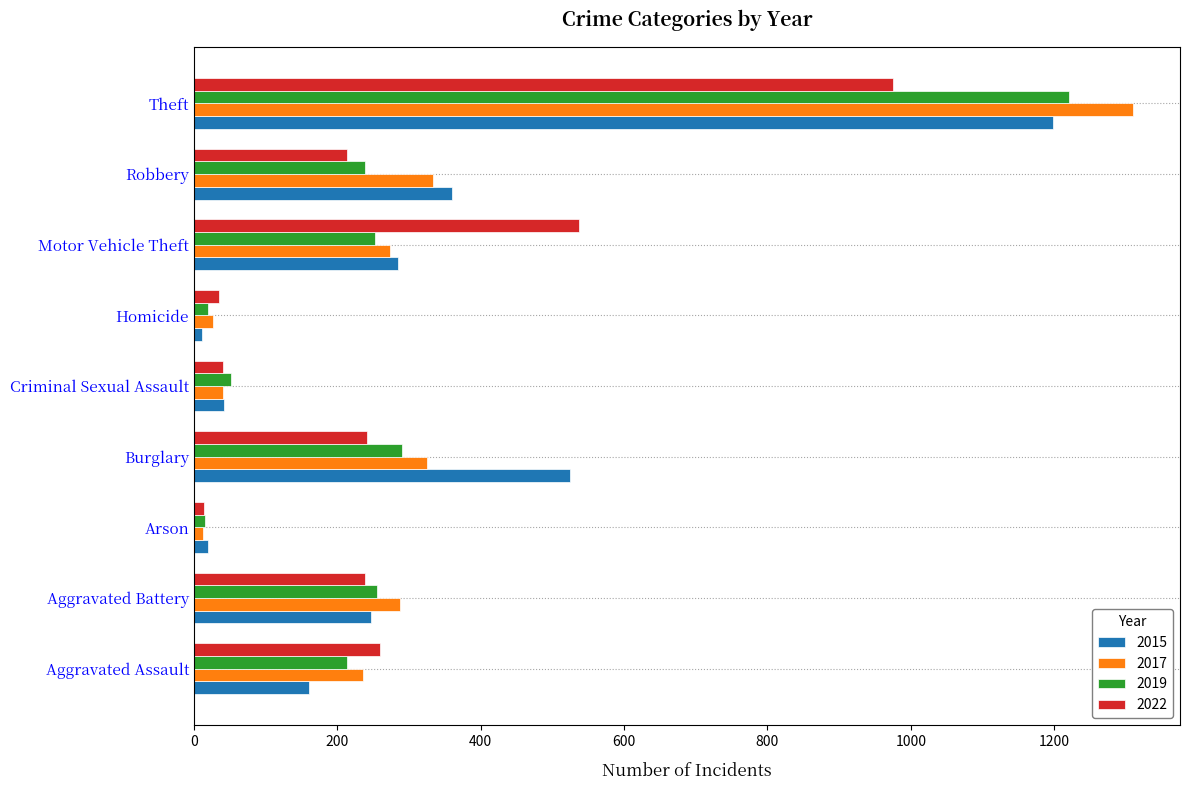

Is it true that 2015 equals 524 at Burglary?

True